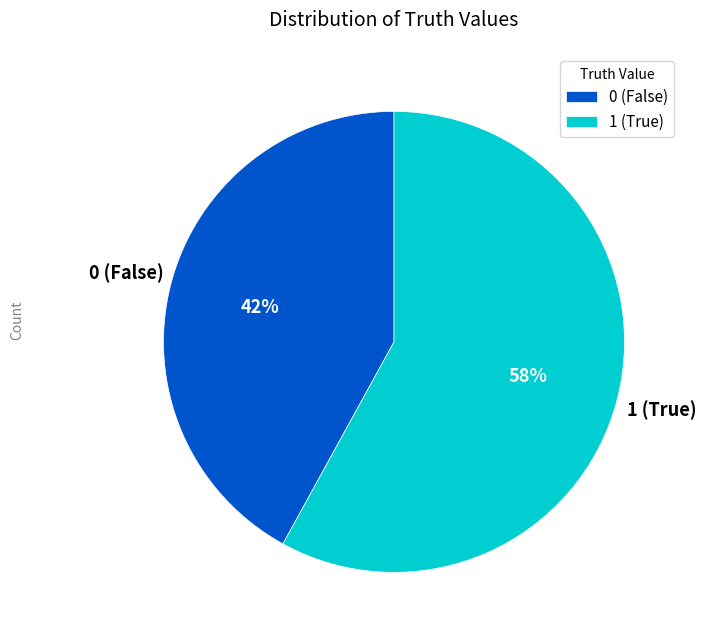

Approximately how many times larger is the value at 1 compared to 0?

1.4